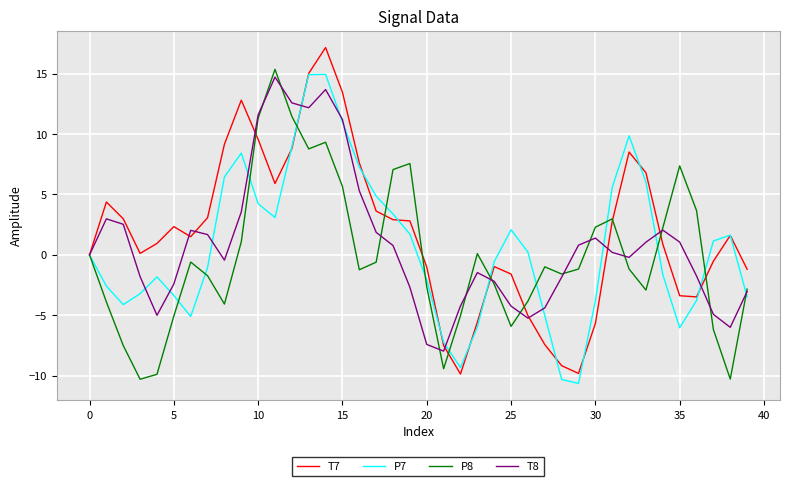

How many interior local valleys does the T8 series have?

7